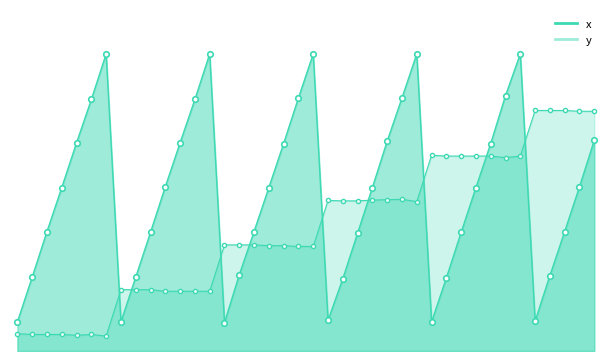

True or false: y has a value of 57.5 at vial 13.

False